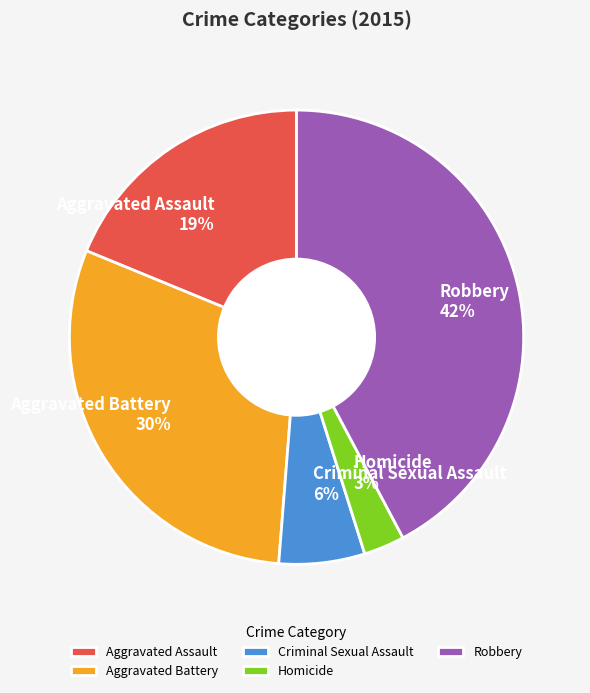

Is the sum of Homicide and Criminal Sexual Assault greater than half?

No